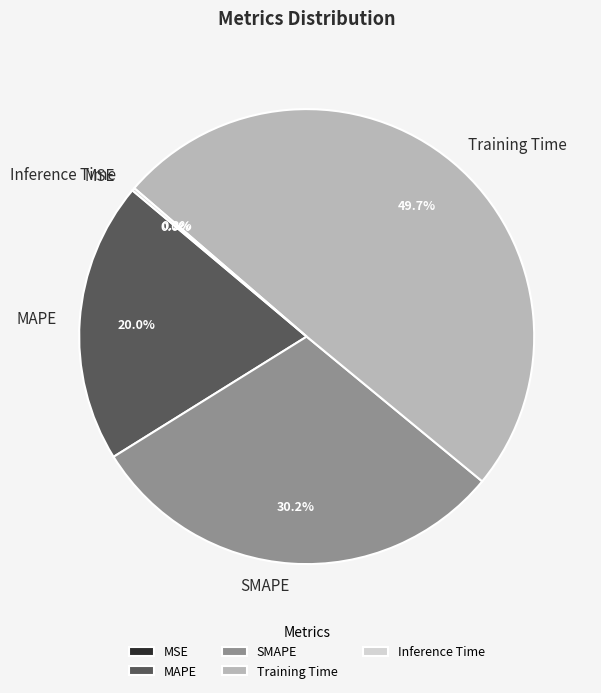

What is the largest slice in the pie chart?

Training Time